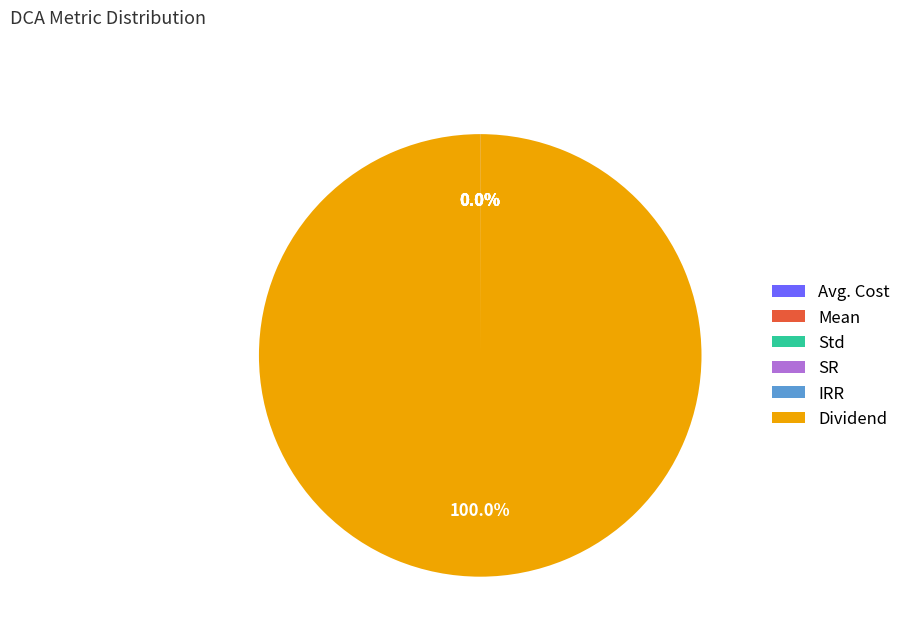

Which category accounts for the majority?

Dividend